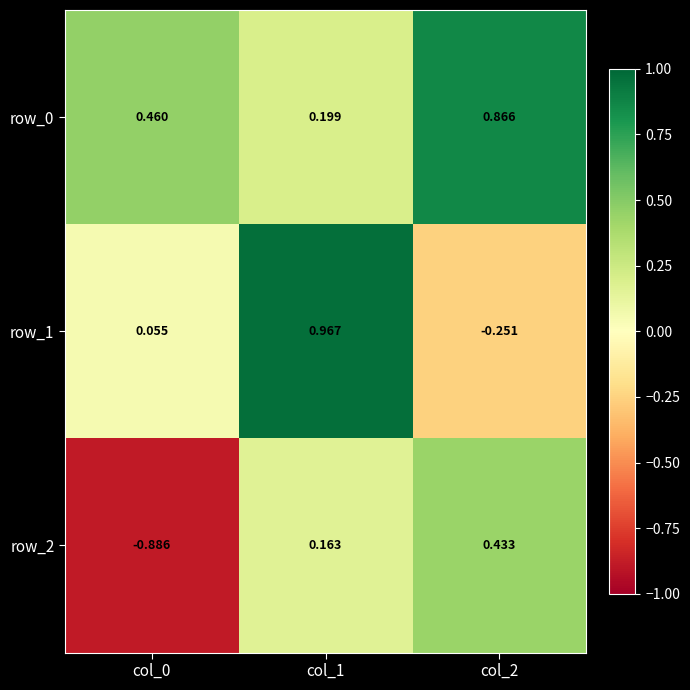

Is the value of row_1 at col_1 greater than the value of row_0 at col_2?

Yes